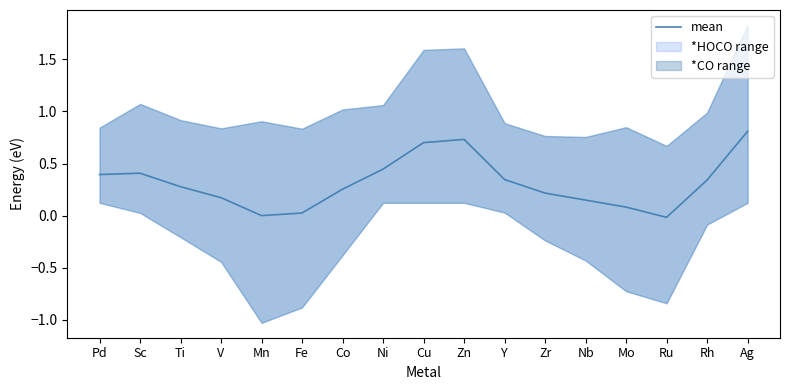

Is it true that the value at Pd is 0.6?

False